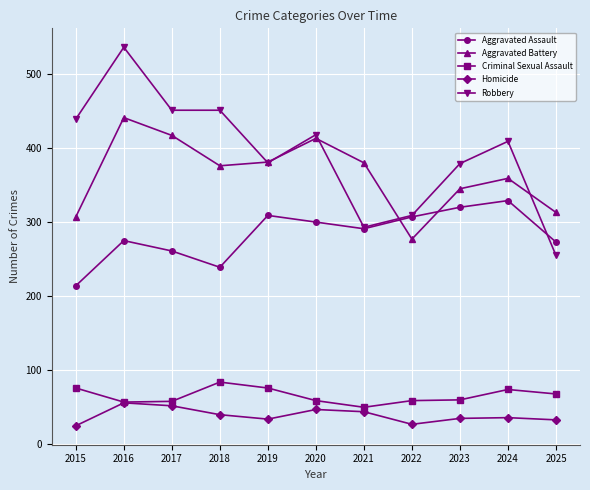

What is the total value across all series at 2025?

942